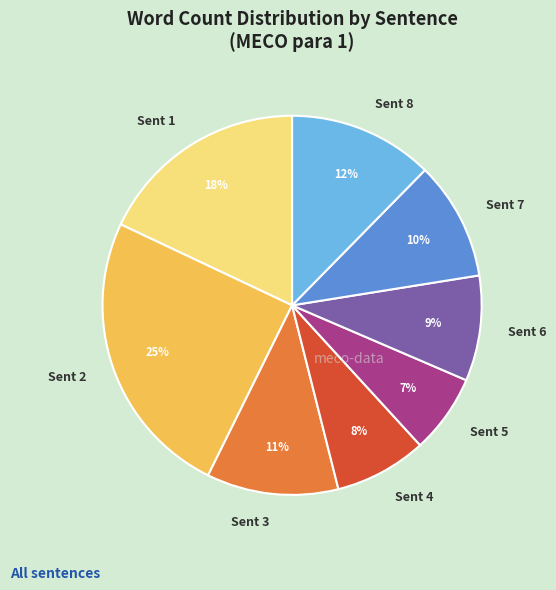

What is the ratio of the value at Sent 3 to the value at Sent 4?

1.4